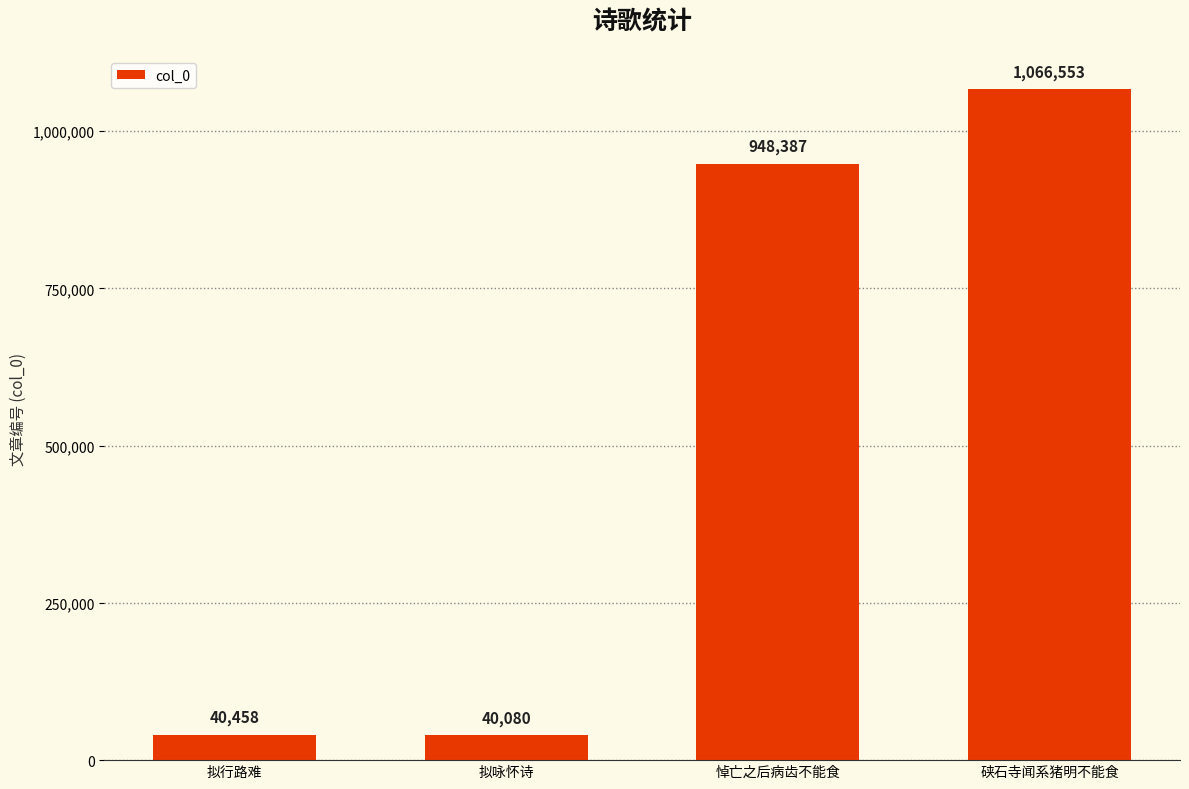

Rank the categories by value from highest to lowest.

硖石寺闻系猪明不能食, 悼亡之后病齿不能食, 拟行路难, 拟咏怀诗